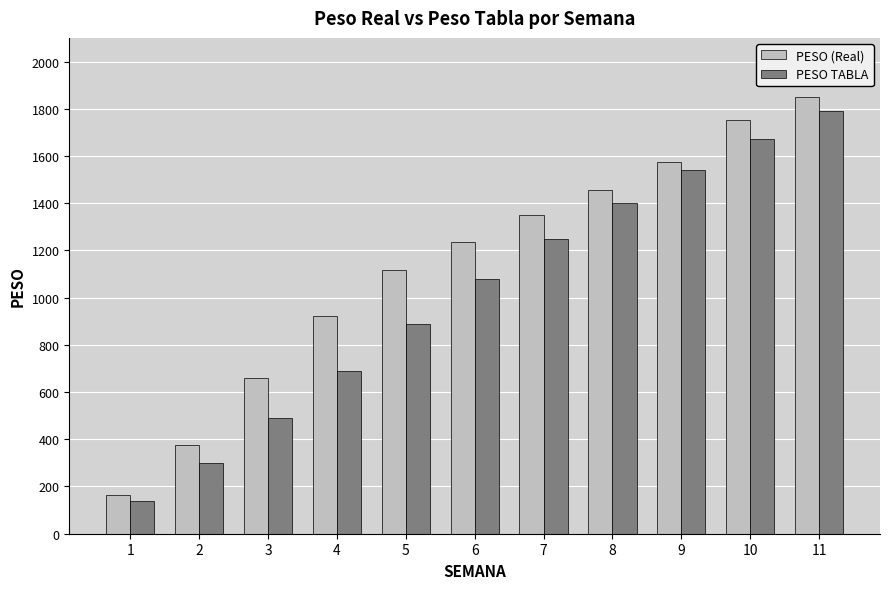

What is the lowest value of the PESO (Real) series?

165.7